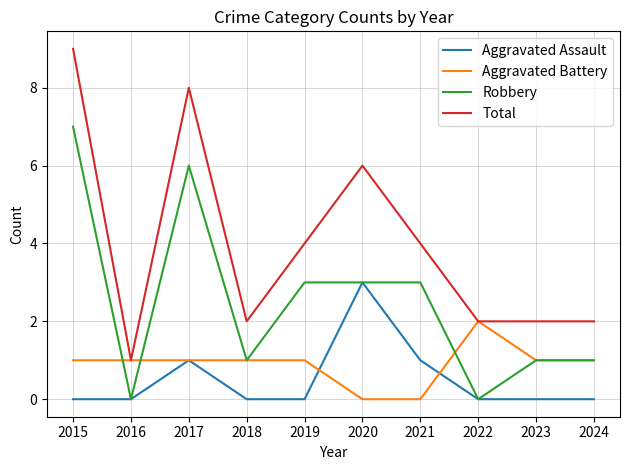

Is the value of Robbery at 2017 greater than the value of Aggravated Battery at 2016?

Yes